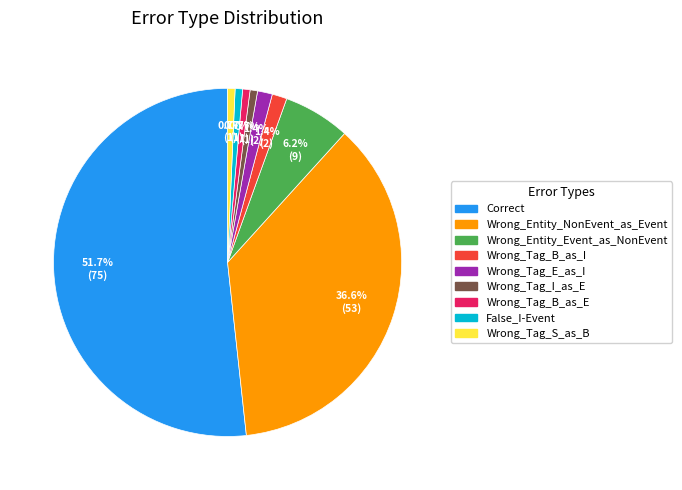

Which category accounts for the majority?

Correct